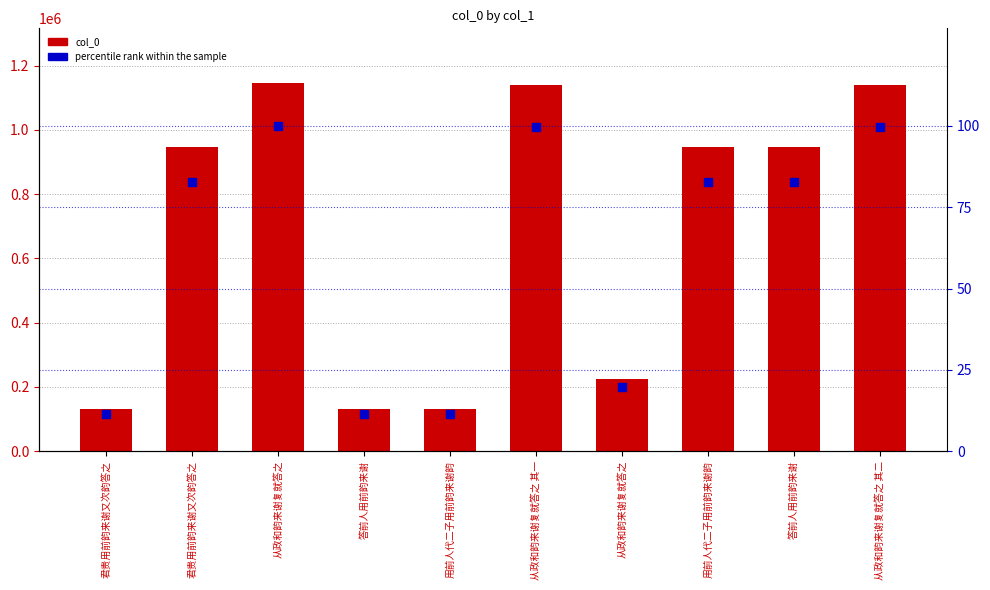

Which series contains the highest Y value?

col_0